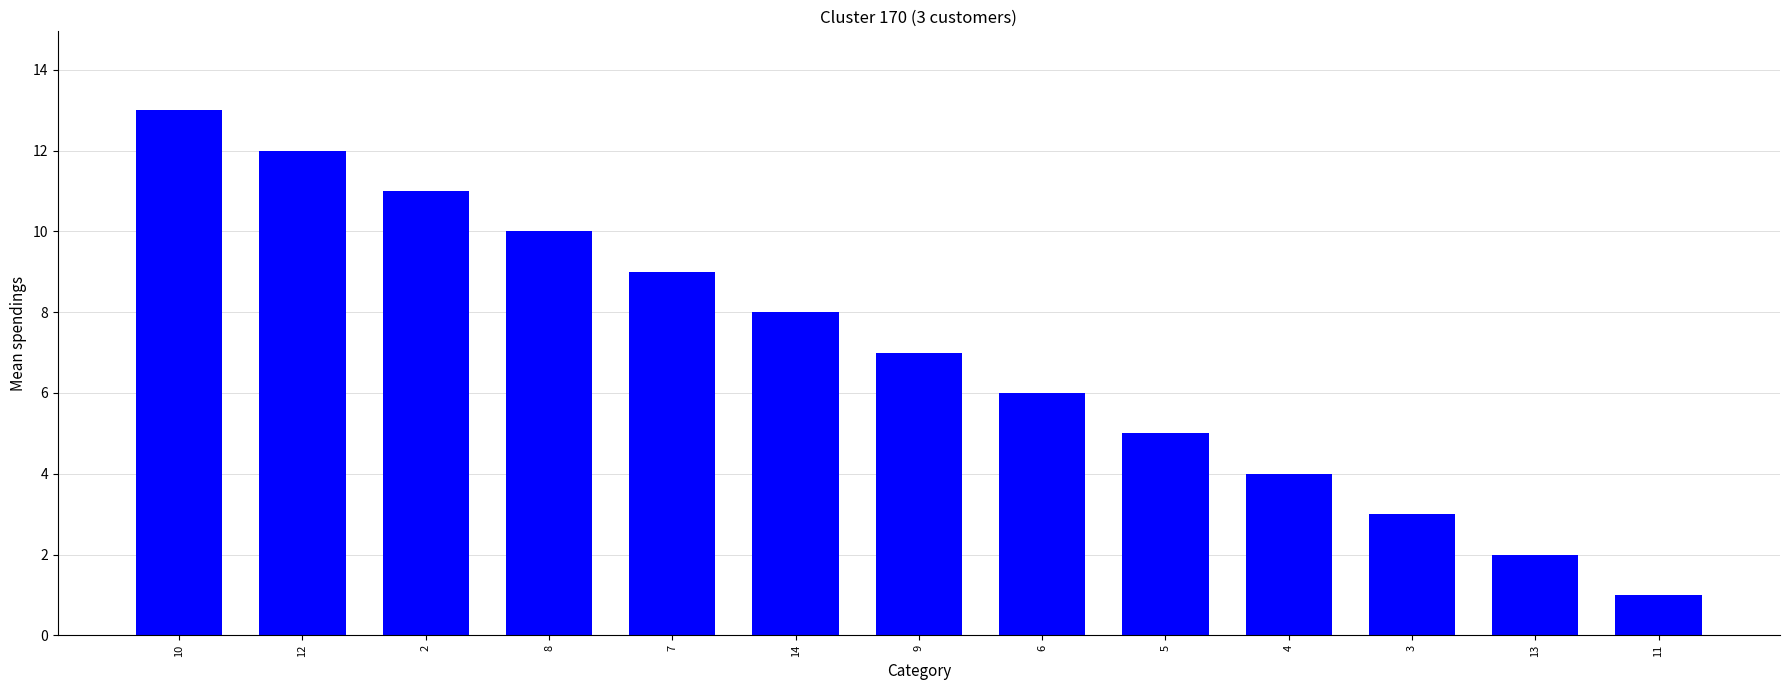

What is the value of the 2nd bar from the left?

12